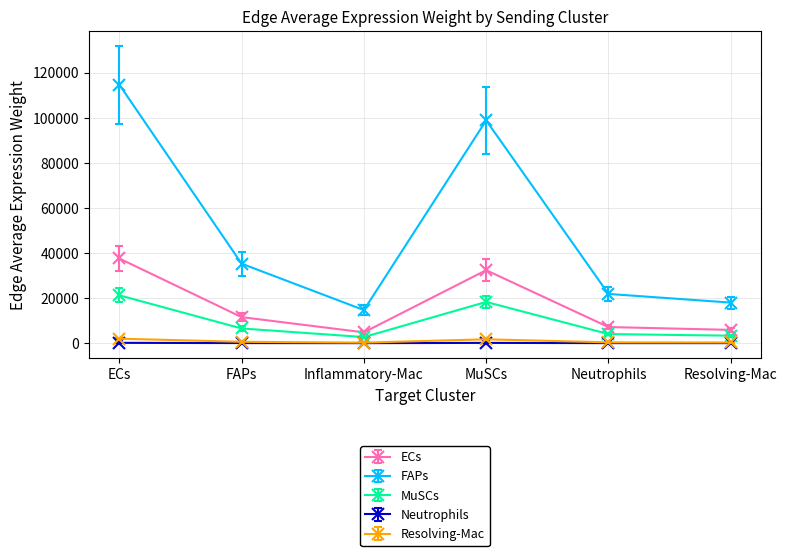

The FAPs series shows 21116.5 at Inflammatory-Mac. True or false?

False